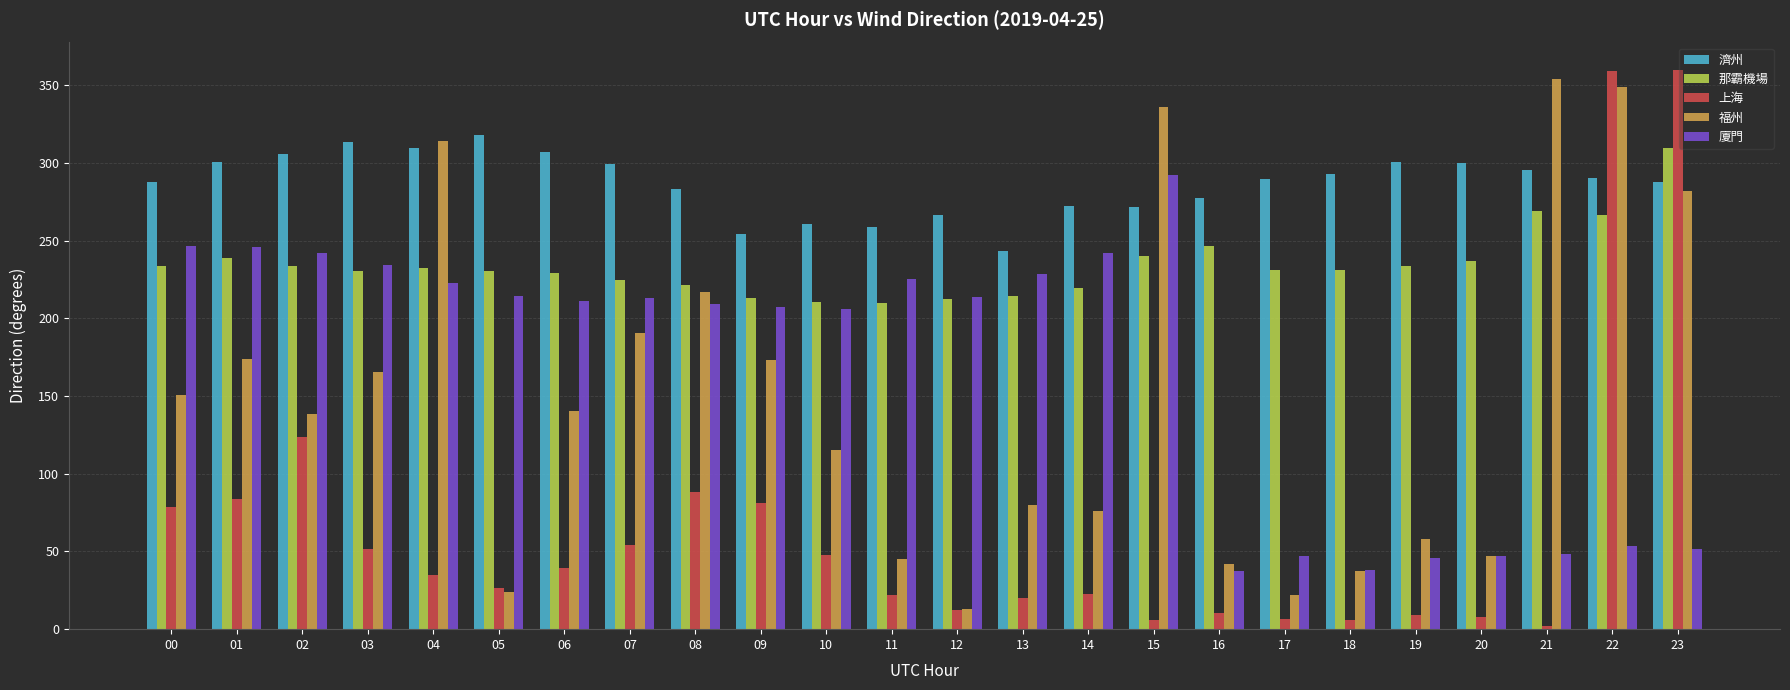

How many bars are there in total?

120